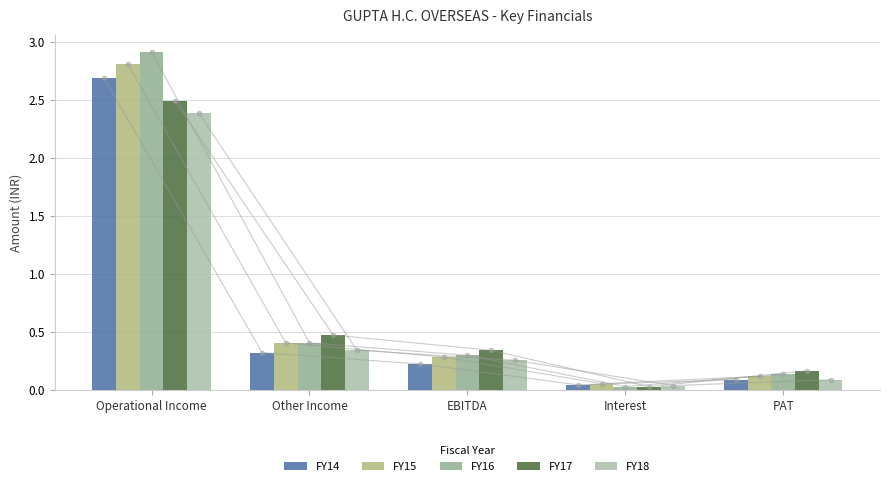

What is the difference between the FY14 values at EBITDA and Other Income?

0.1